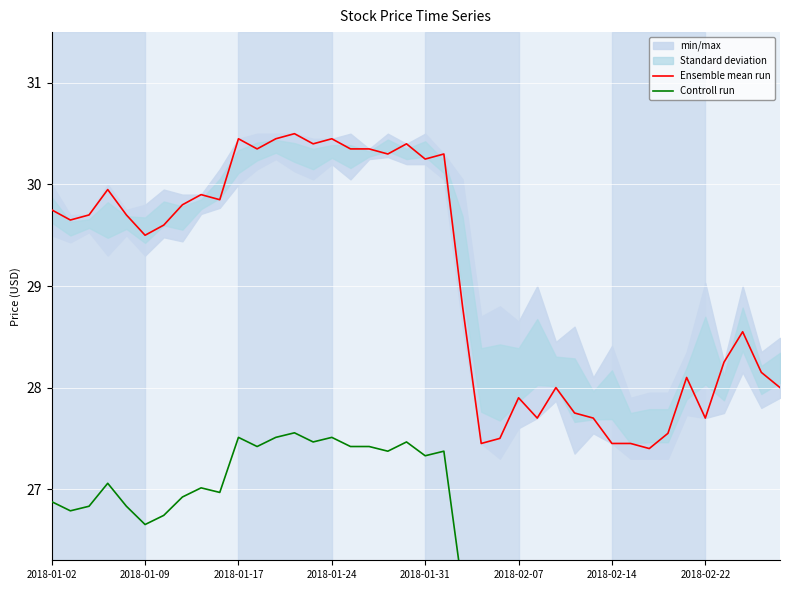

True or false: Controll run and Ensemble mean run intersect in this chart.

False